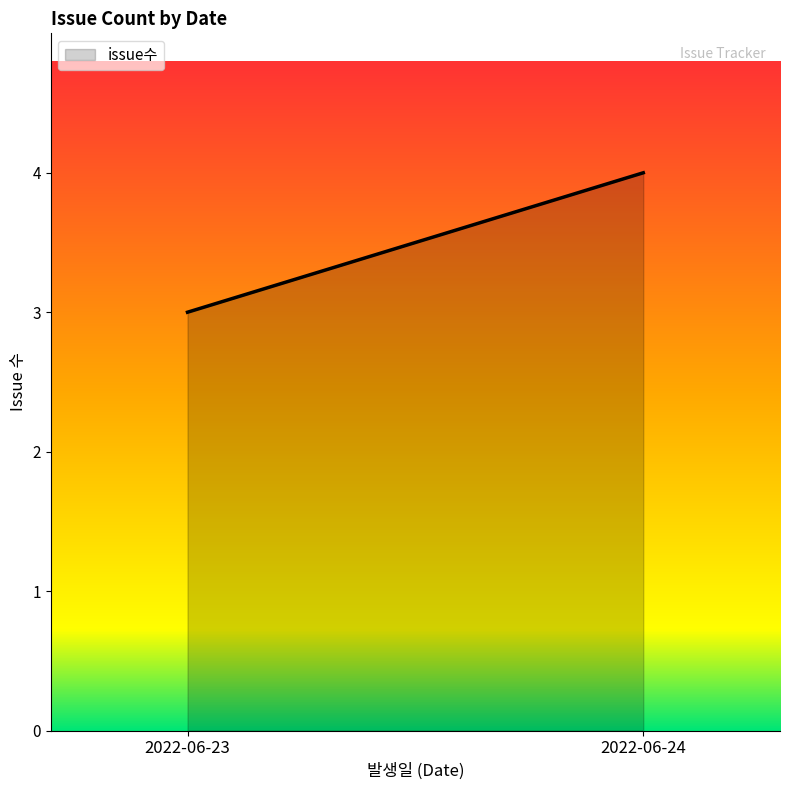

Is it true that the value at 2022-06-24 is 4?

True